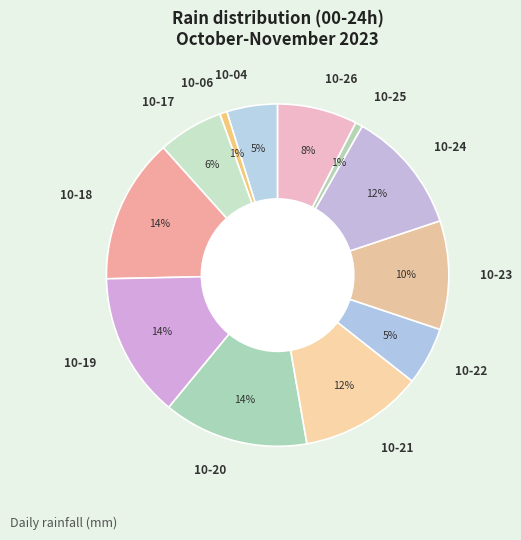

To the nearest percent, what portion does 10-21 represent?

12%